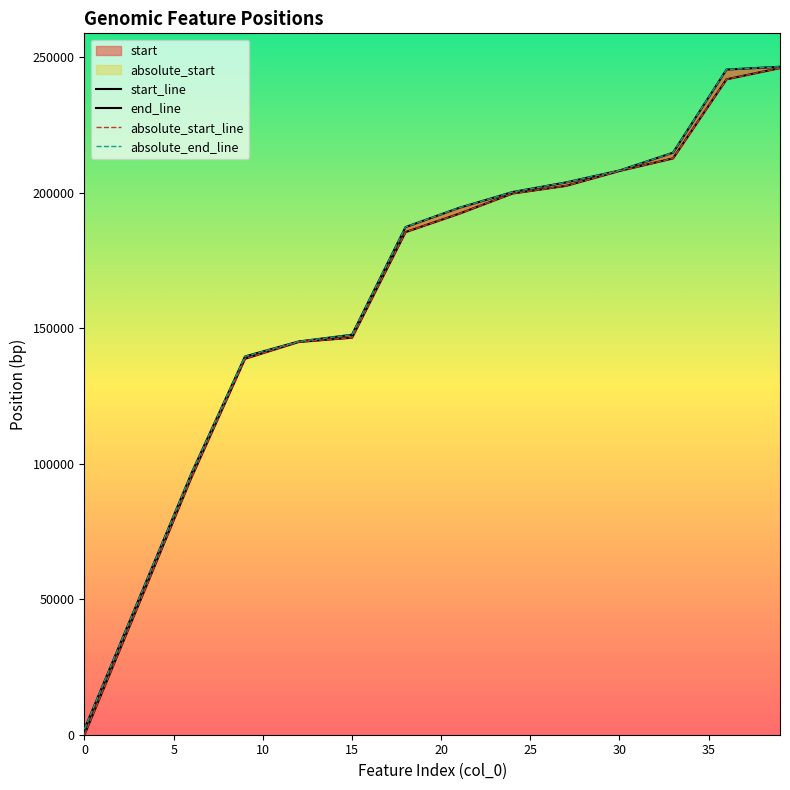

True or false: end has more than 2 interior local peaks.

False